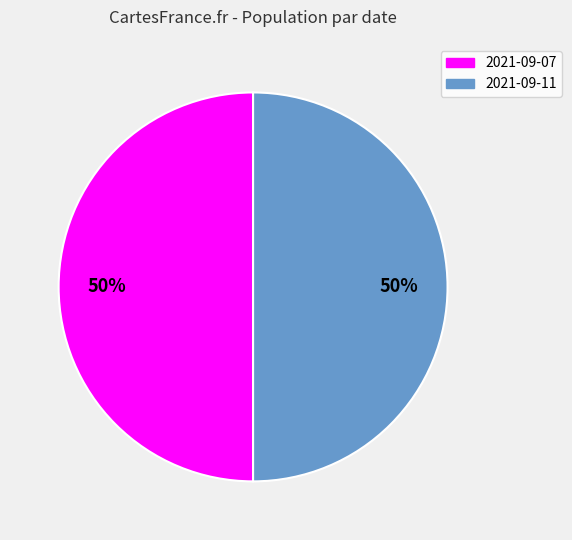

To the nearest percent, what is the average slice percentage?

50%